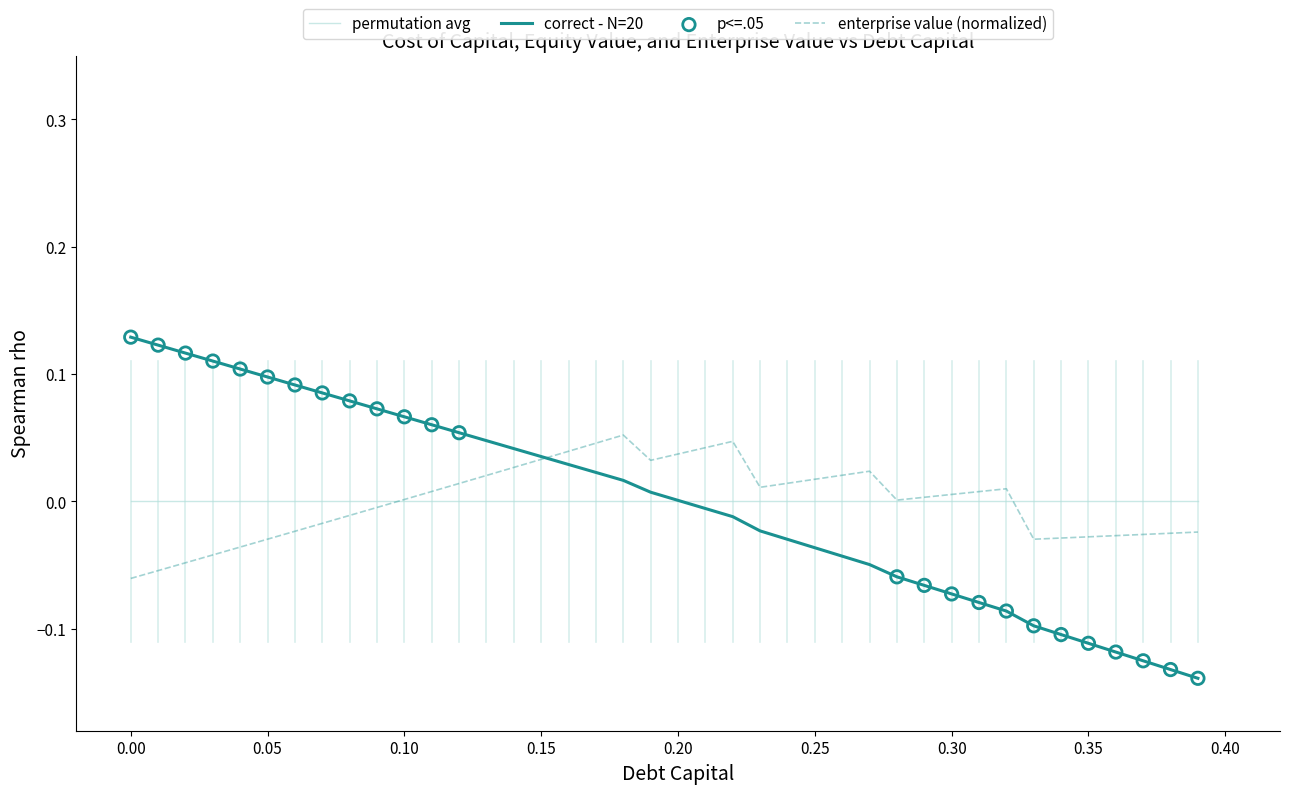

Which series has the widest spread of values?

correct - N=20